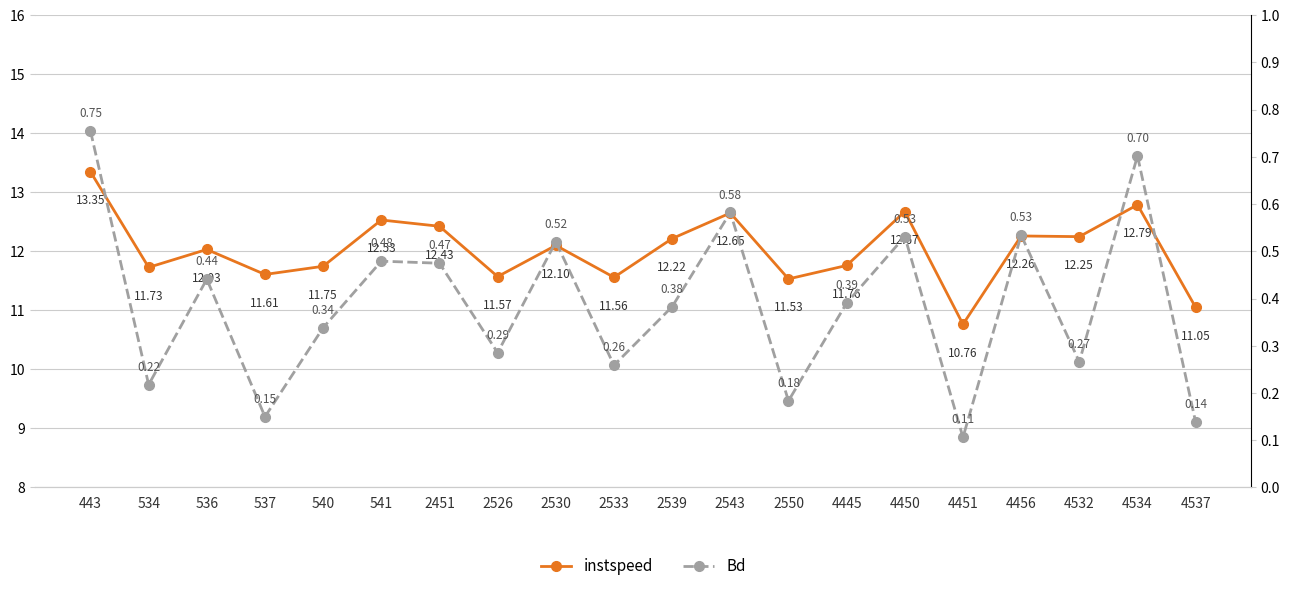

What is the difference between the highest and lowest values at 443?

12.6